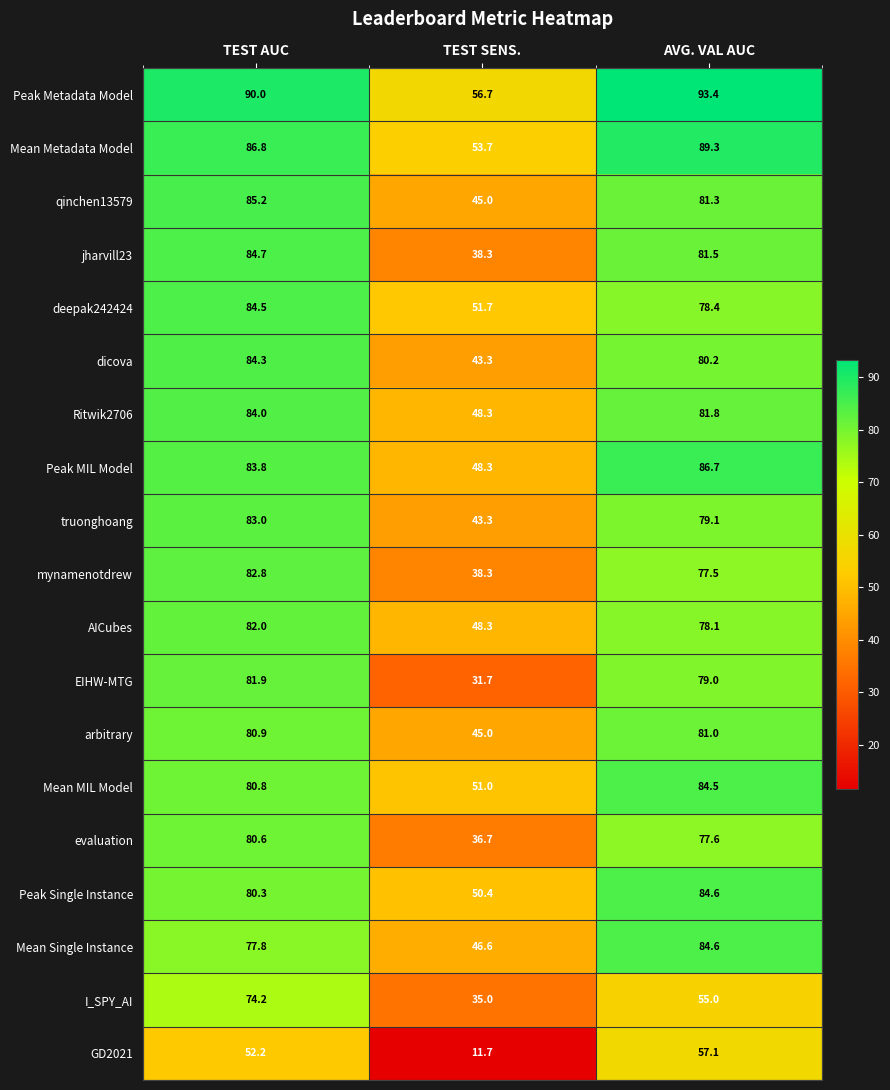

At how many categories does at least one series exceed 82?

2